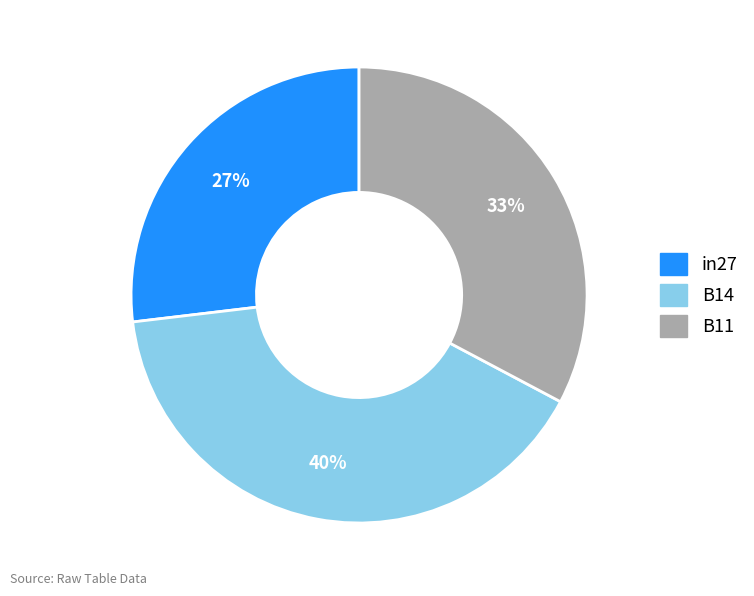

Which has a higher value, in27 or B14?

B14